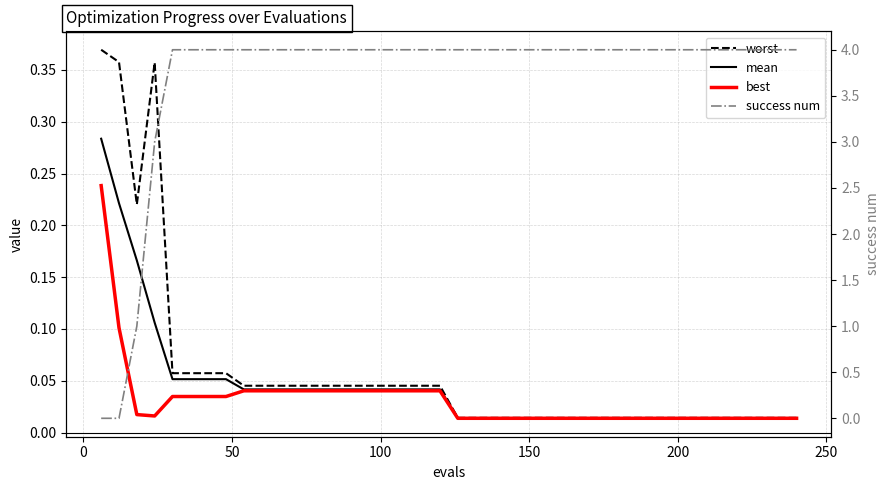

How many lines are shown in the chart?

4